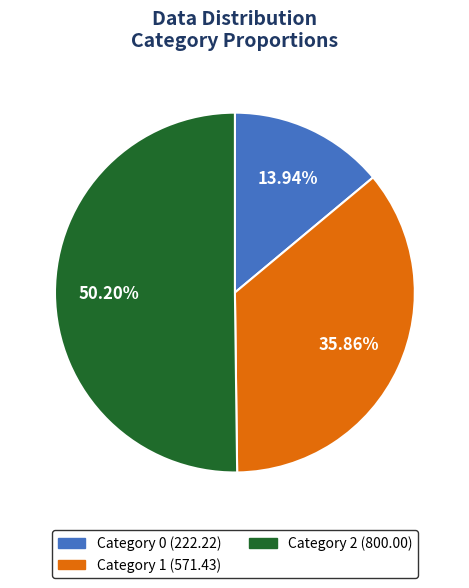

How many slices are in this pie chart?

3